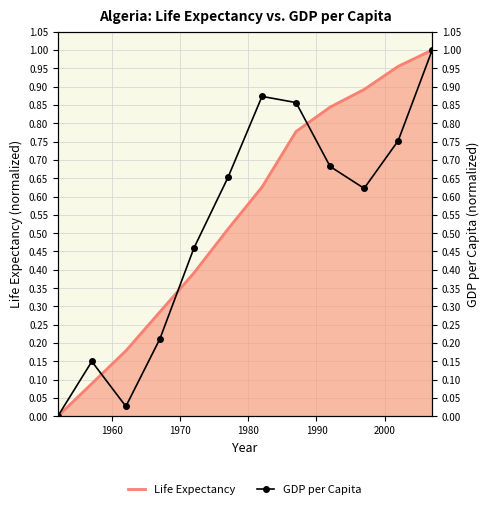

List the series in order of their peak value, highest first.

Life Expectancy, GDP per Capita